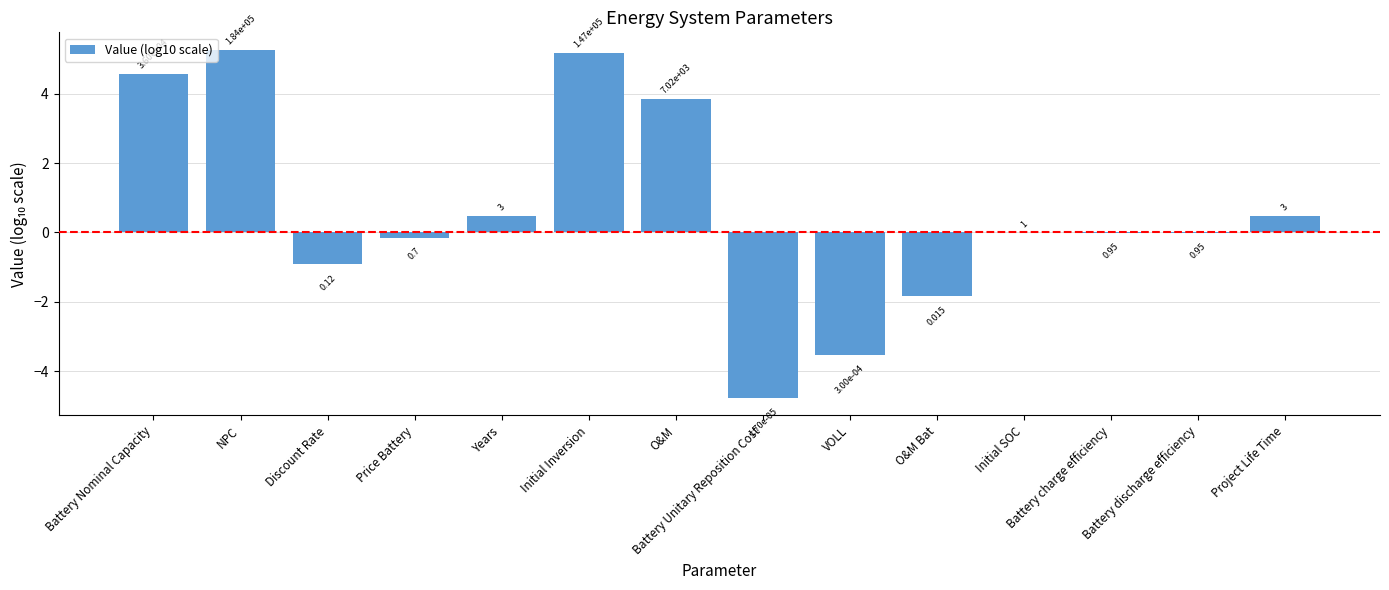

Are the bars horizontal?

No